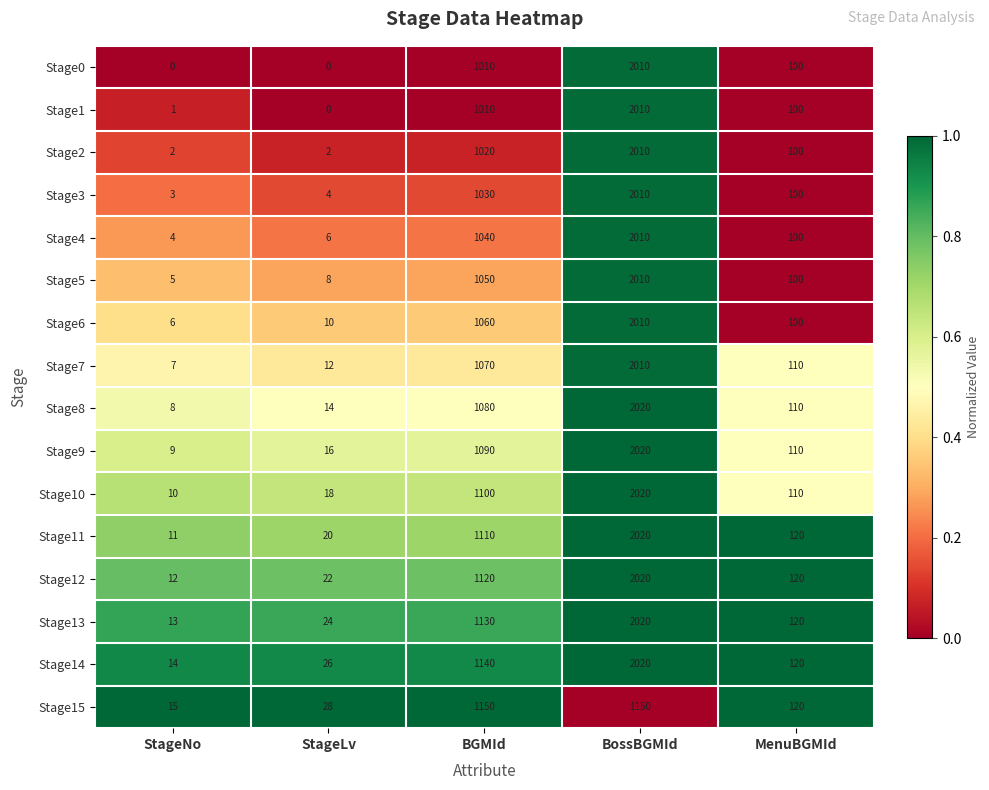

What is the spread (max minus min) of values at MenuBGMId?

20